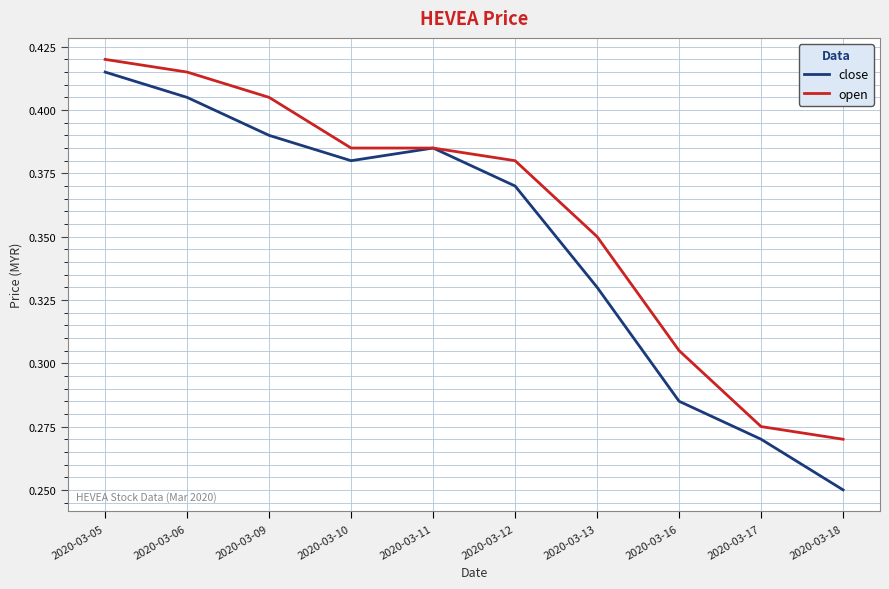

Which category has the lowest value across all series?

2020-03-18